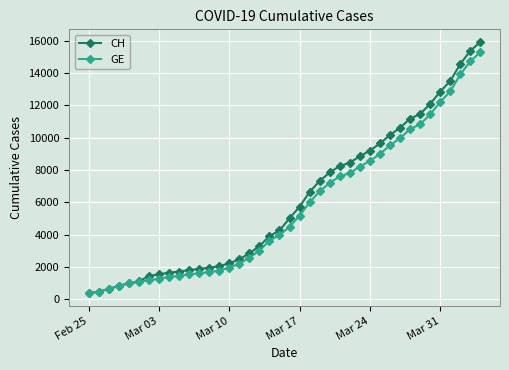

What is the value of the CH point at the 18th from the left?

3291